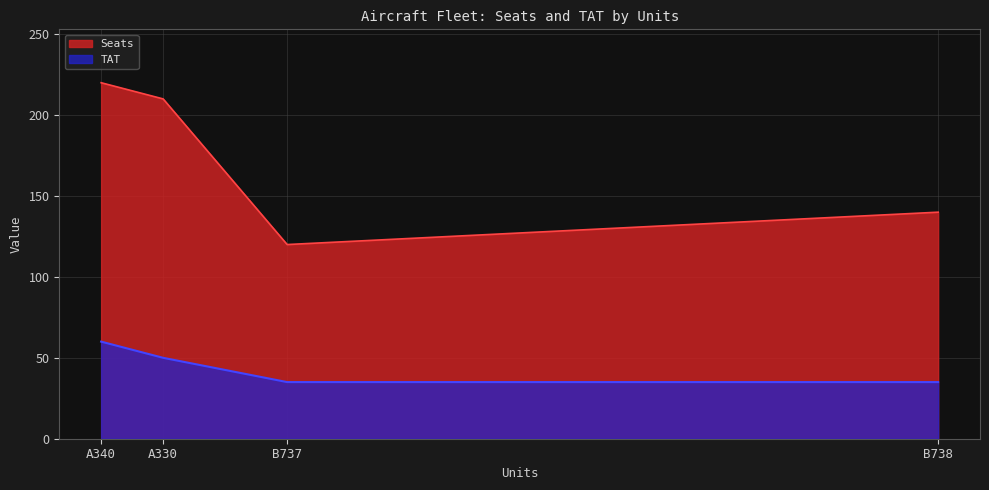

True or false: Seats and TAT cross at least once.

False